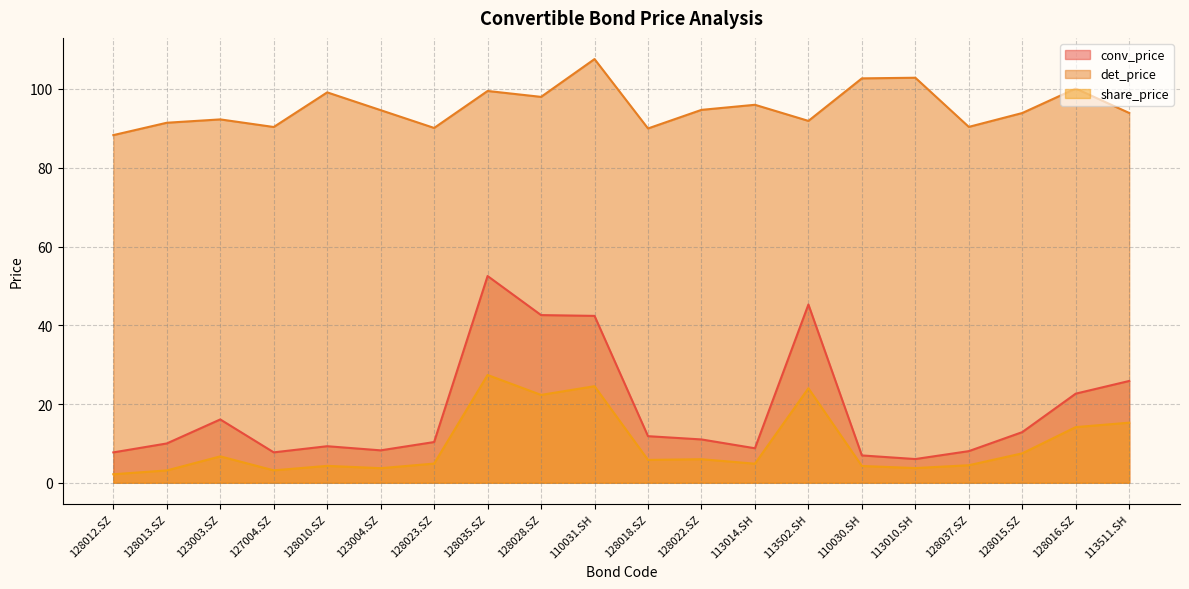

Which series changed the most between 123004.SZ and 128037.SZ?

det_price